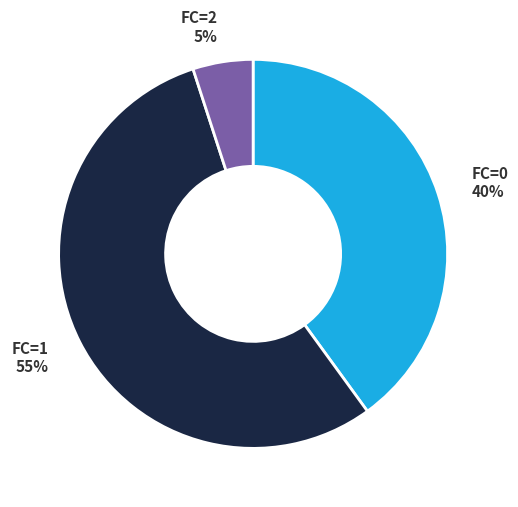

Is there a majority slice in this chart?

Yes